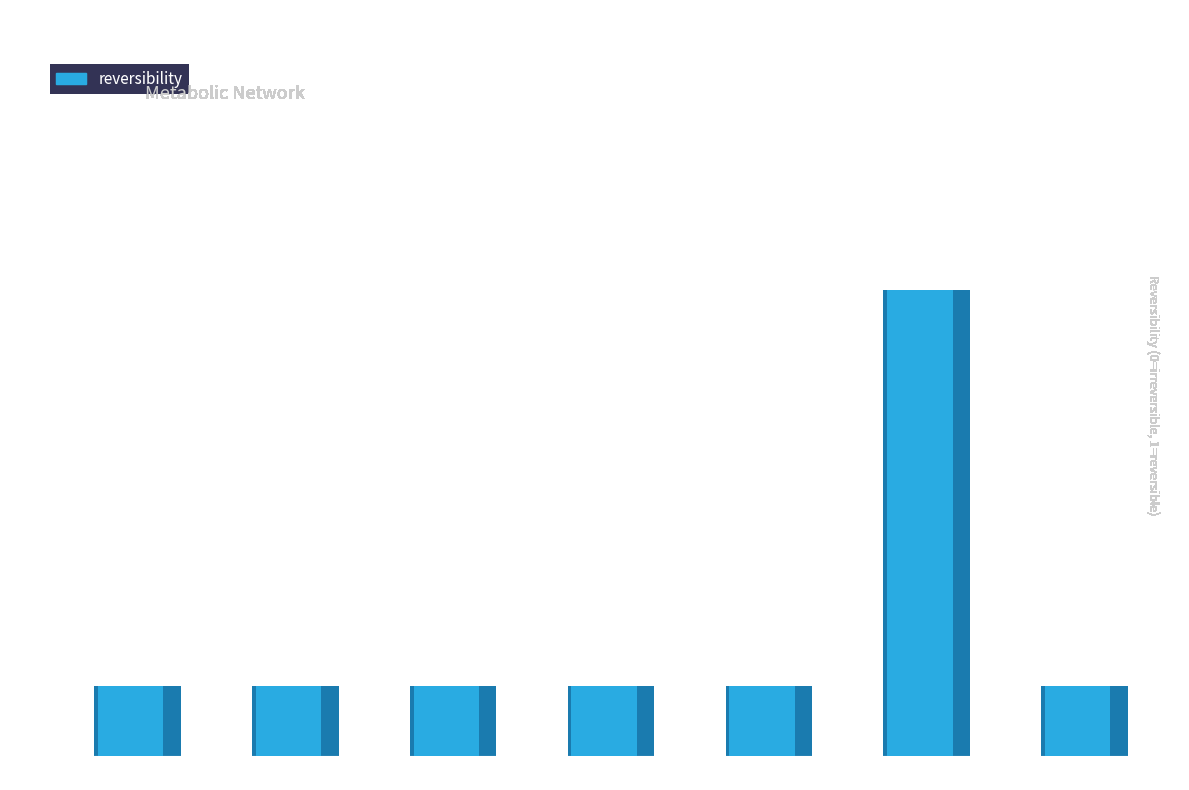

What is the difference between the values at v6 and v4?

1